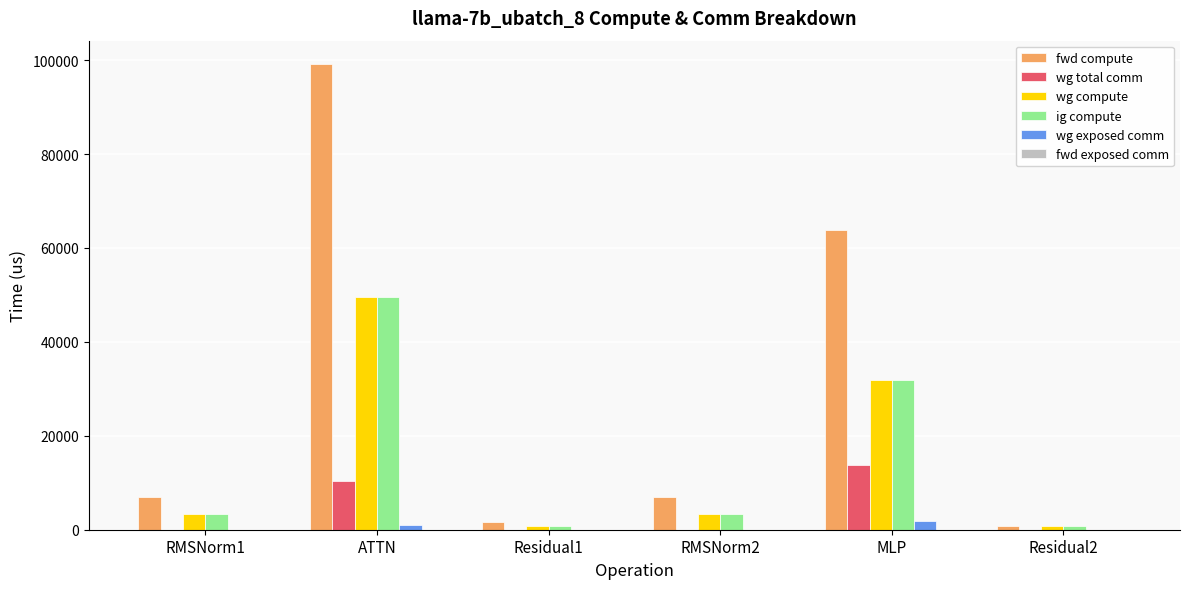

Is the value of wg compute at Residual1 greater than the value of fwd compute at ATTN?

No